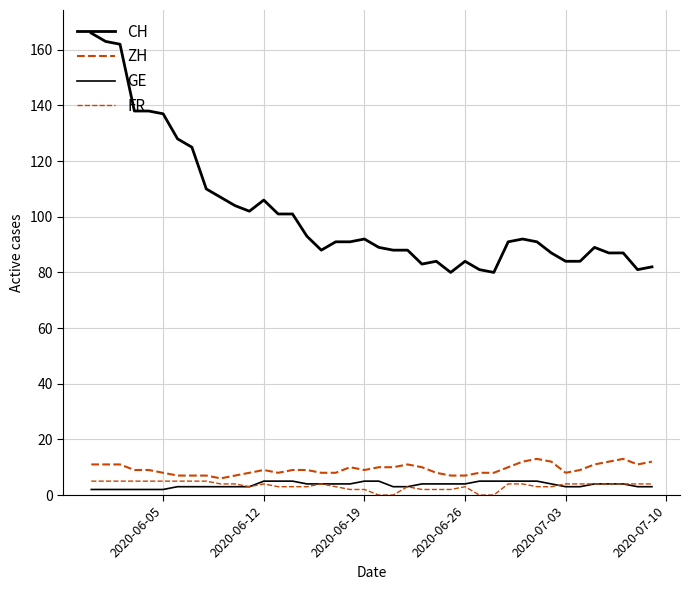

Rank the series by their maximum value, from highest to lowest.

CH, ZH, GE, FR